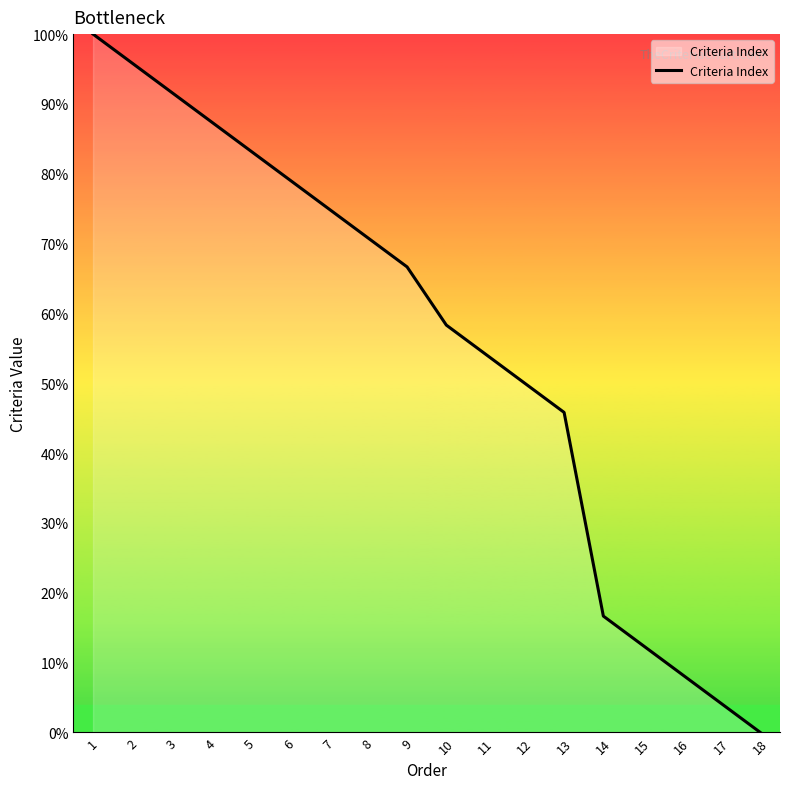

The value at 6 is 79.2. True or false?

True